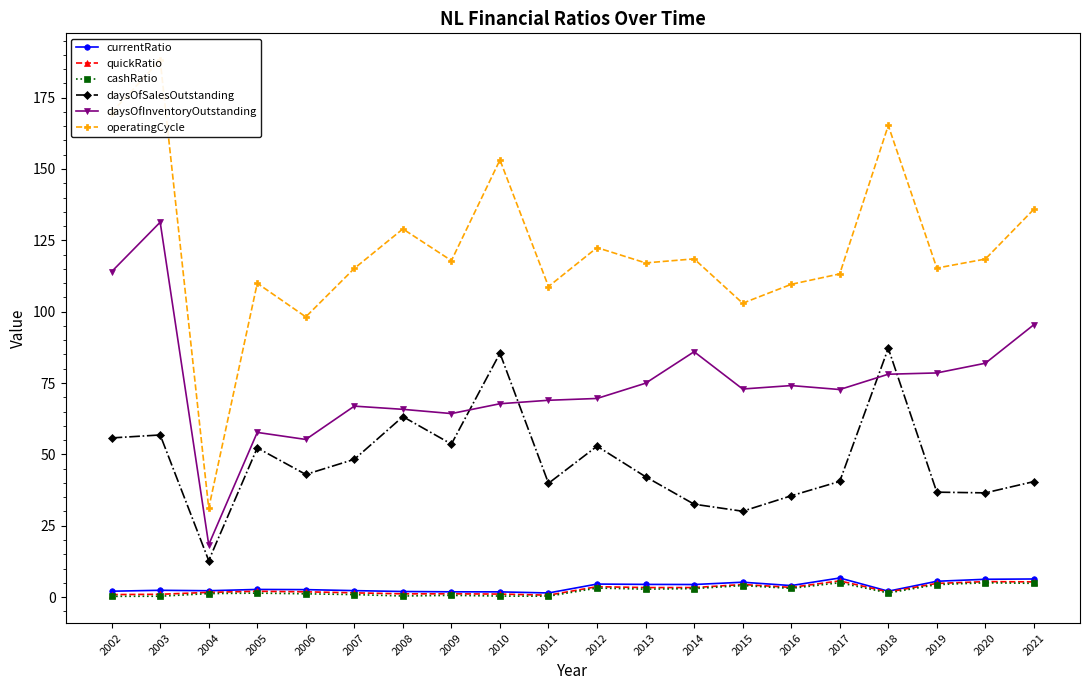

What is the value of the daysOfSalesOutstanding point at the 18th from the left?

36.8